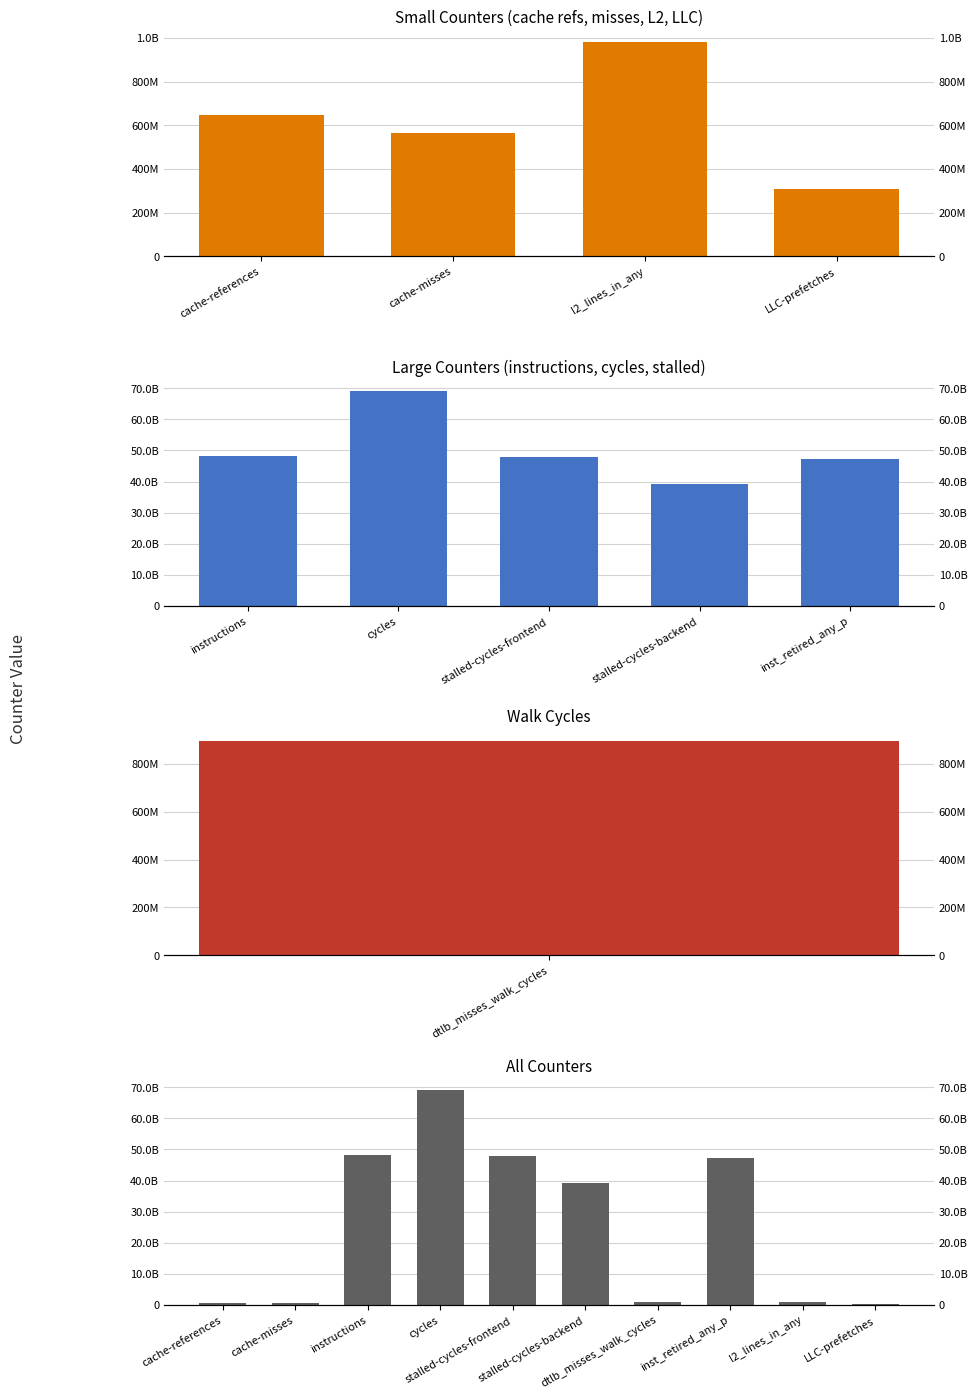

Read the value at dtlb_misses_walk_cycles.

896783422